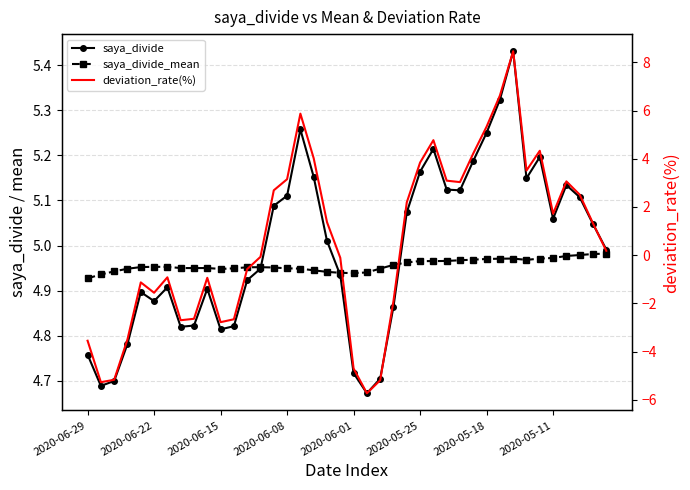

What is the average value of the saya_divide series?

5.0